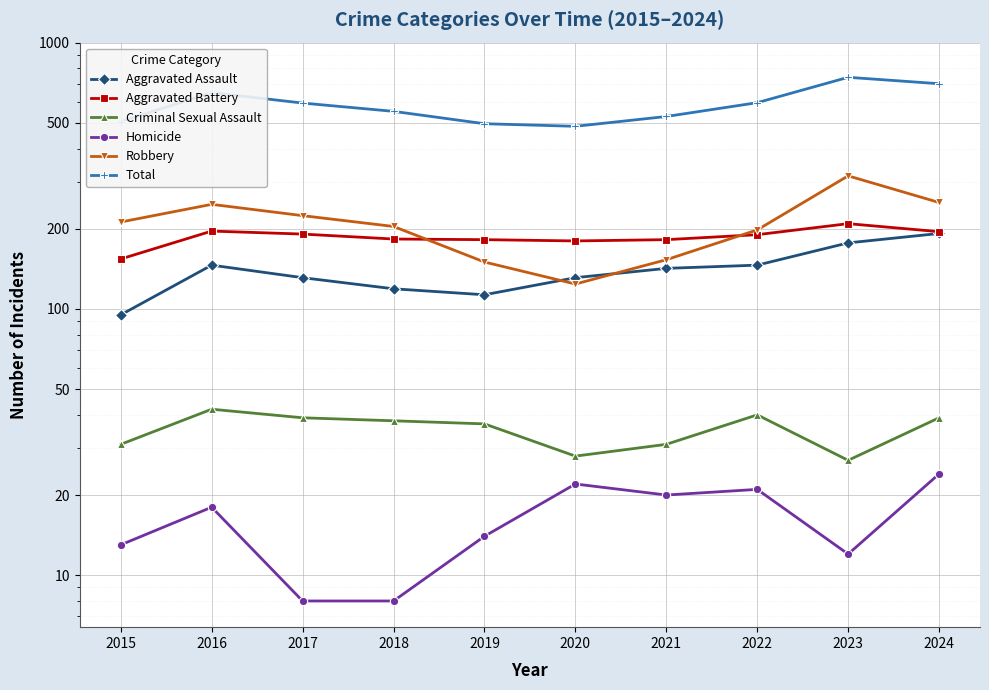

True or false: Criminal Sexual Assault and Homicide cross at least once.

False